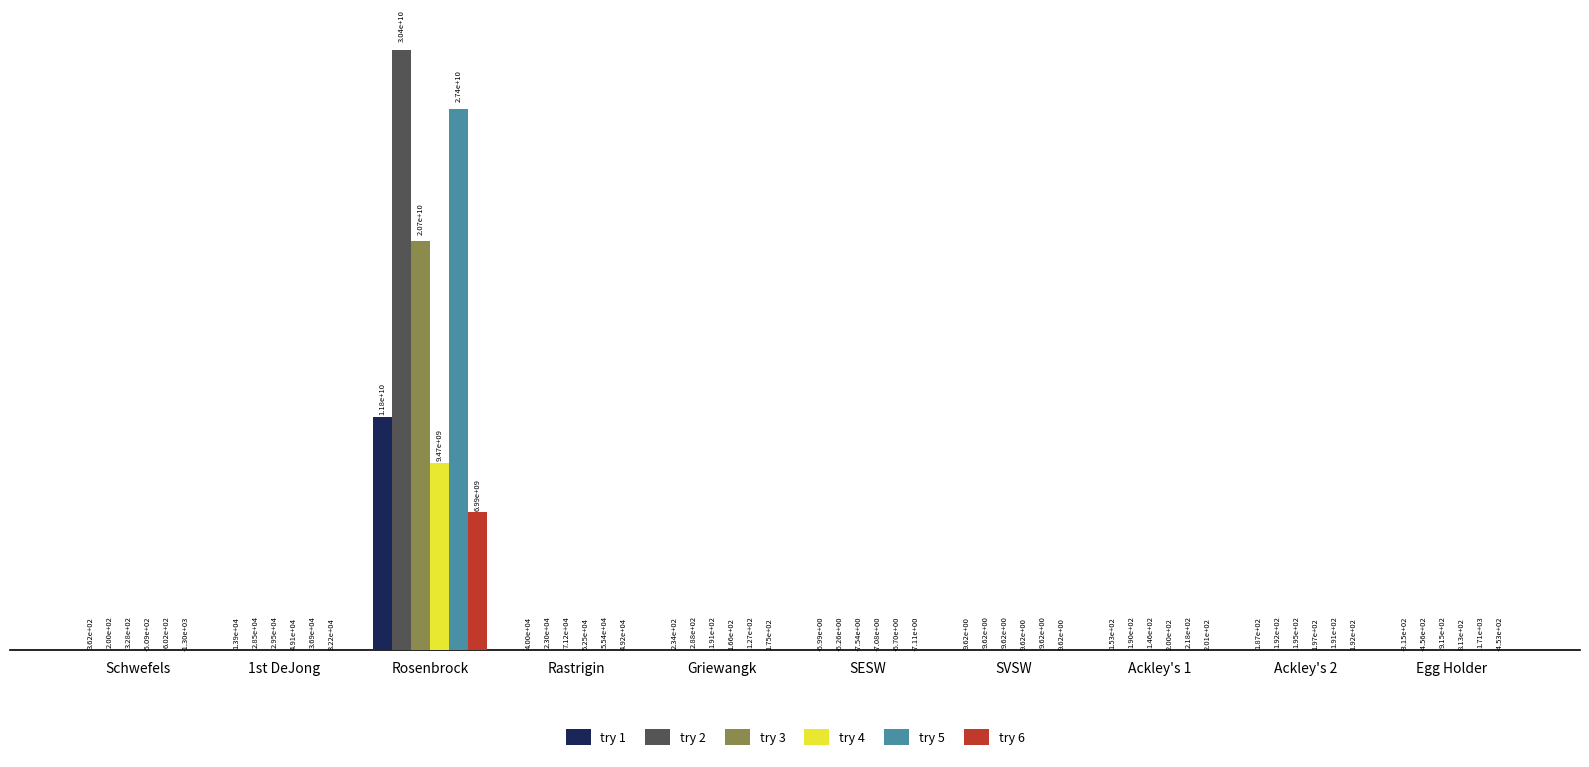

Between SESW and Ackley's 1, which series saw the biggest shift?

try 5